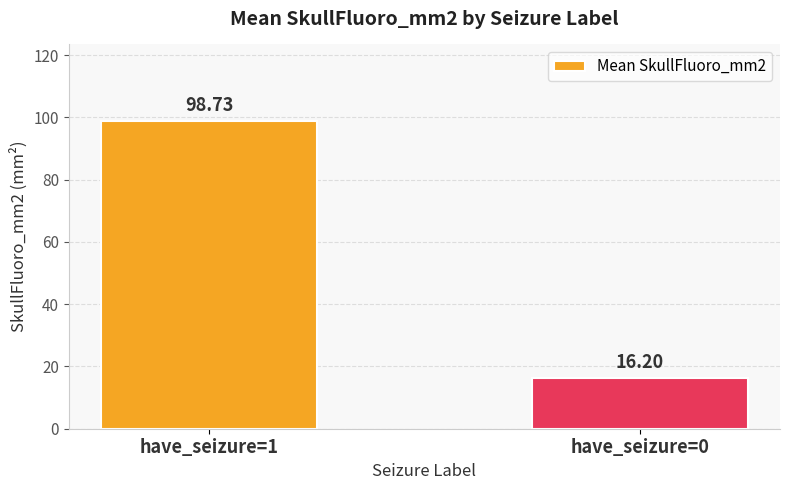

What is the maximum value shown in the chart?

98.7